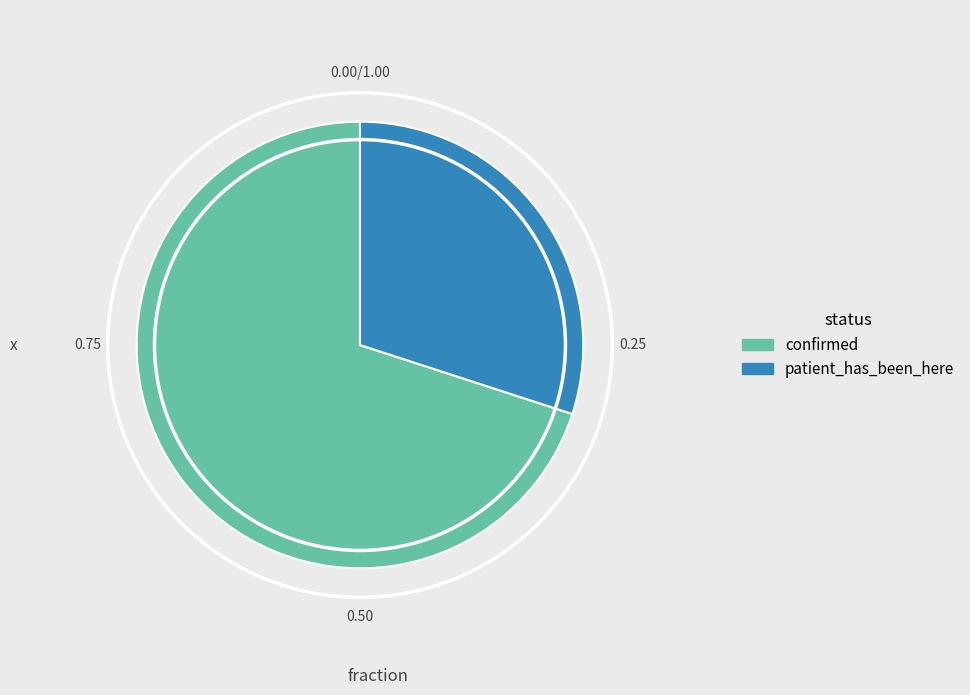

True or false: confirmed accounts for 70% of the total.

True